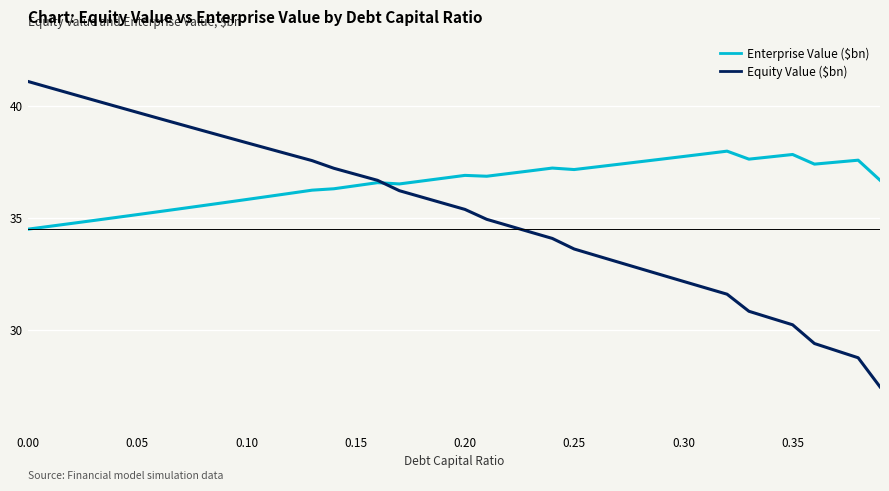

What is the highest value of the Equity Value ($bn) series?

41.1